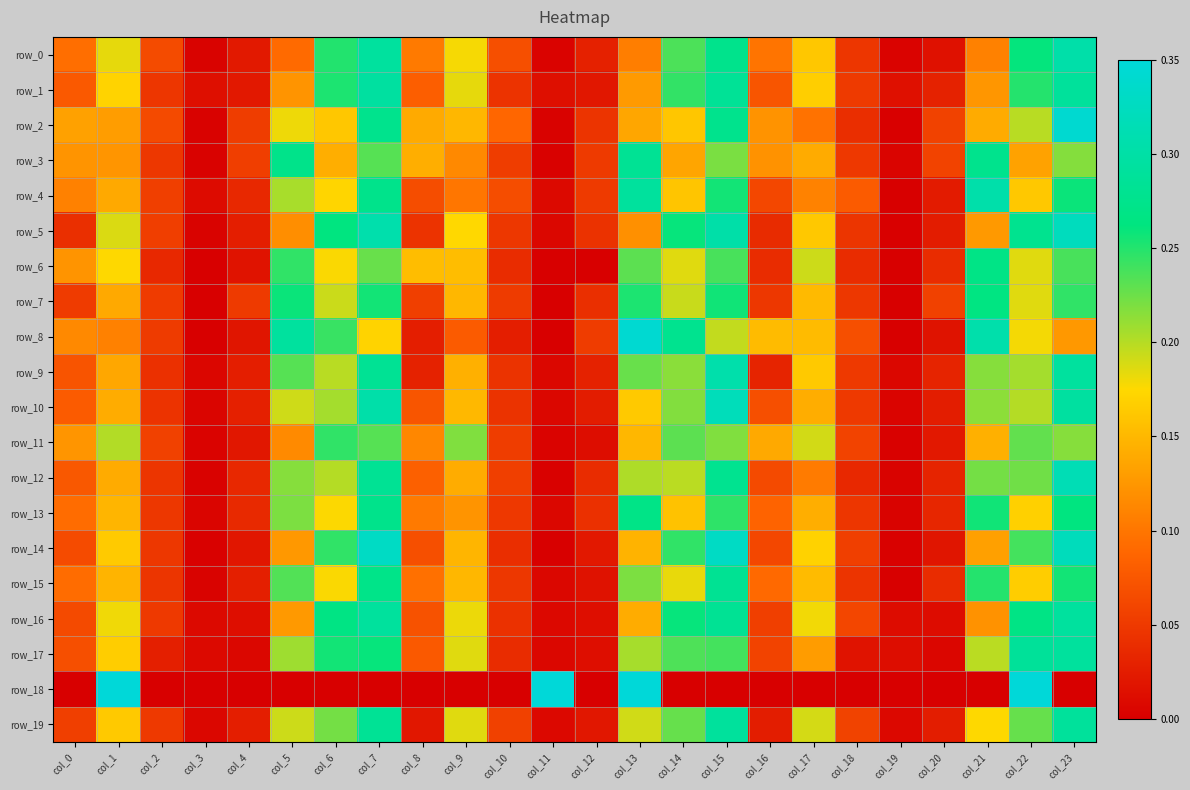

Reading left to right, transcribe all the data shown in this chart.

row_0: 0.1	0.2	0.1	0.0	0.0	0.1	0.3	0.3	0.1	0.2	0.1	0.0	0.0	0.1	0.2	0.3	0.1	0.2	0.0	0.0	0.0	0.1	0.3	0.3
row_1: 0.1	0.2	0.0	0.0	0.0	0.1	0.3	0.3	0.1	0.2	0.0	0.0	0.0	0.1	0.2	0.3	0.1	0.2	0.1	0.0	0.0	0.1	0.2	0.3
row_2: 0.1	0.1	0.1	0.0	0.1	0.2	0.2	0.3	0.1	0.1	0.1	0.0	0.0	0.1	0.2	0.3	0.1	0.1	0.0	0.0	0.1	0.1	0.2	0.3
row_3: 0.1	0.1	0.0	0.0	0.1	0.3	0.1	0.2	0.1	0.1	0.1	0.0	0.1	0.3	0.1	0.2	0.1	0.1	0.0	0.0	0.1	0.3	0.1	0.2
row_4: 0.1	0.1	0.1	0.0	0.0	0.2	0.2	0.3	0.1	0.1	0.1	0.0	0.1	0.3	0.2	0.3	0.1	0.1	0.1	0.0	0.0	0.3	0.2	0.3
row_5: 0.0	0.2	0.1	0.0	0.0	0.1	0.3	0.3	0.0	0.2	0.0	0.0	0.0	0.1	0.3	0.3	0.0	0.2	0.0	0.0	0.0	0.1	0.3	0.3
row_6: 0.1	0.2	0.0	0.0	0.0	0.2	0.2	0.2	0.2	0.2	0.0	0.0	0.0	0.2	0.2	0.2	0.0	0.2	0.0	0.0	0.0	0.3	0.2	0.2
row_7: 0.1	0.1	0.1	0.0	0.1	0.3	0.2	0.3	0.1	0.2	0.1	0.0	0.0	0.3	0.2	0.3	0.0	0.2	0.0	0.0	0.1	0.3	0.2	0.2
row_8: 0.1	0.1	0.1	0.0	0.0	0.3	0.2	0.2	0.0	0.1	0.0	0.0	0.1	0.3	0.3	0.2	0.2	0.2	0.1	0.0	0.0	0.3	0.2	0.1
row_9: 0.1	0.1	0.0	0.0	0.0	0.2	0.2	0.3	0.0	0.1	0.0	0.0	0.0	0.2	0.2	0.3	0.0	0.2	0.0	0.0	0.0	0.2	0.2	0.3
row_10: 0.1	0.1	0.0	0.0	0.0	0.2	0.2	0.3	0.1	0.2	0.0	0.0	0.0	0.2	0.2	0.3	0.1	0.1	0.0	0.0	0.0	0.2	0.2	0.3
row_11: 0.1	0.2	0.1	0.0	0.0	0.1	0.2	0.2	0.1	0.2	0.1	0.0	0.0	0.2	0.2	0.2	0.1	0.2	0.1	0.0	0.0	0.1	0.2	0.2
row_12: 0.1	0.1	0.0	0.0	0.0	0.2	0.2	0.3	0.1	0.1	0.1	0.0	0.0	0.2	0.2	0.3	0.1	0.1	0.0	0.0	0.0	0.2	0.2	0.3
row_13: 0.1	0.1	0.0	0.0	0.0	0.2	0.2	0.3	0.1	0.1	0.0	0.0	0.0	0.3	0.2	0.2	0.1	0.1	0.0	0.0	0.0	0.3	0.2	0.3
row_14: 0.1	0.2	0.0	0.0	0.0	0.1	0.2	0.3	0.1	0.1	0.0	0.0	0.0	0.1	0.2	0.3	0.1	0.2	0.1	0.0	0.0	0.1	0.2	0.3
row_15: 0.1	0.1	0.0	0.0	0.0	0.2	0.2	0.3	0.1	0.1	0.0	0.0	0.0	0.2	0.2	0.3	0.1	0.2	0.0	0.0	0.0	0.2	0.2	0.3
row_16: 0.1	0.2	0.0	0.0	0.0	0.1	0.3	0.3	0.1	0.2	0.0	0.0	0.0	0.1	0.3	0.3	0.1	0.2	0.1	0.0	0.0	0.1	0.3	0.3
row_17: 0.1	0.2	0.0	0.0	0.0	0.2	0.3	0.3	0.1	0.2	0.0	0.0	0.0	0.2	0.2	0.2	0.1	0.1	0.0	0.0	0.0	0.2	0.3	0.3
row_18: 0.0	1.0	0.0	0.0	0.0	0.0	0.0	0.0	0.0	-1.0	0.0	1.0	0.0	1.0	-1.0	0.0	0.0	0.0	0.0	0.0	0.0	0.0	1.0	0.0
row_19: 0.1	0.2	0.0	0.0	0.0	0.2	0.2	0.3	0.0	0.2	0.1	0.0	0.0	0.2	0.2	0.3	0.0	0.2	0.1	0.0	0.0	0.2	0.2	0.3